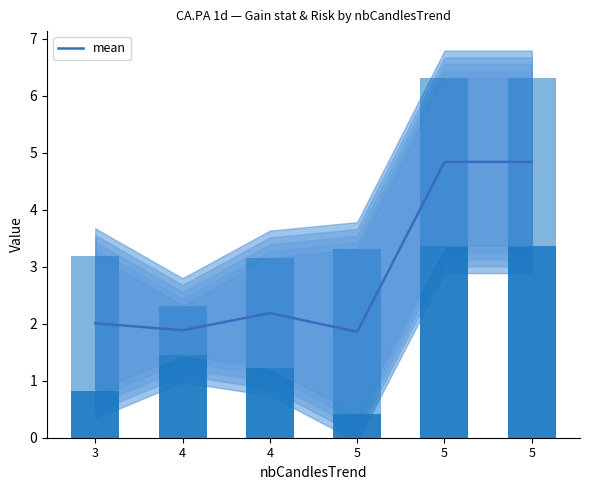

How many groups of bars are there?

6